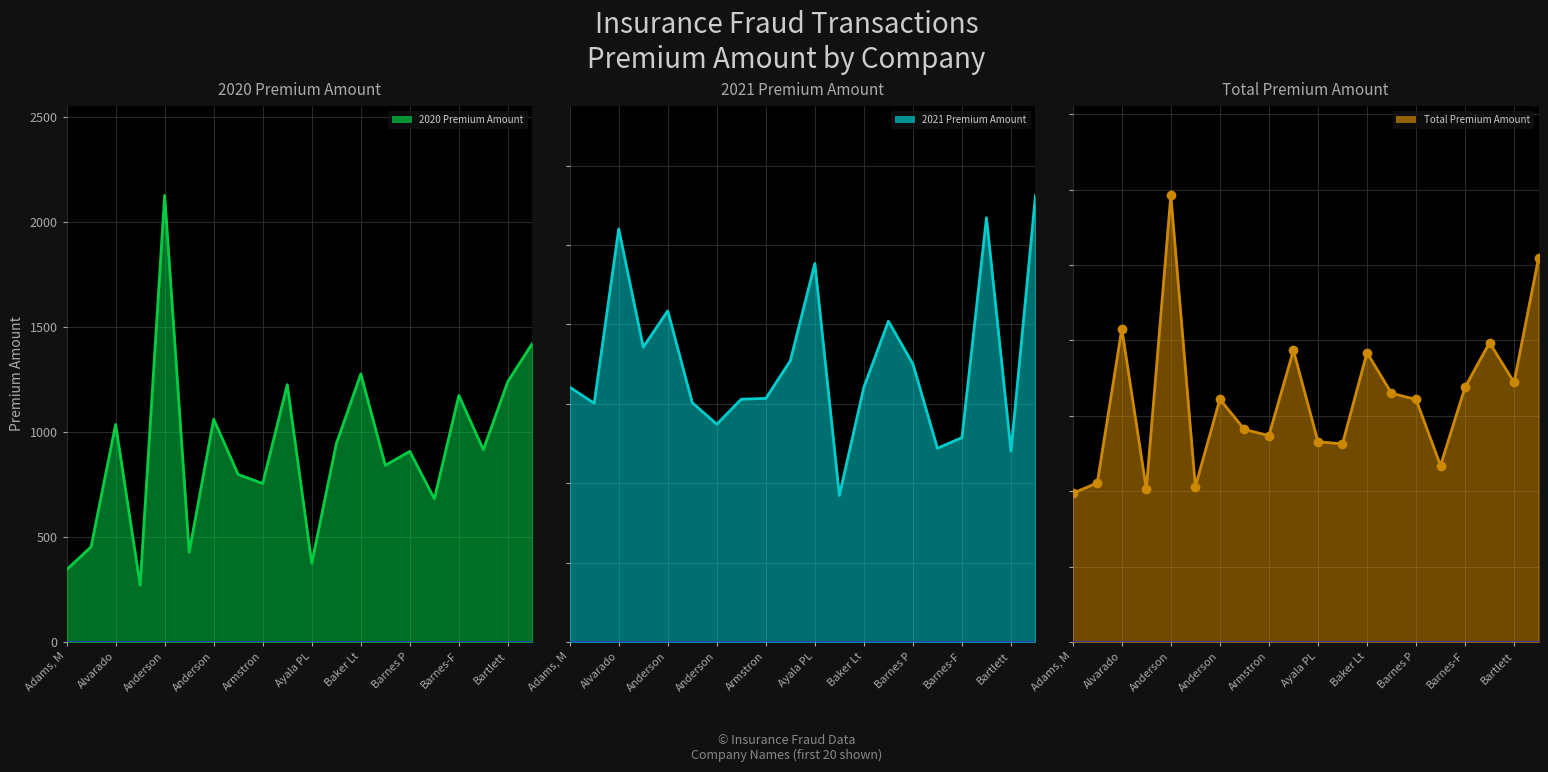

The value of Total Premium Amount line at Barnes P is 2782.0. True or false?

False